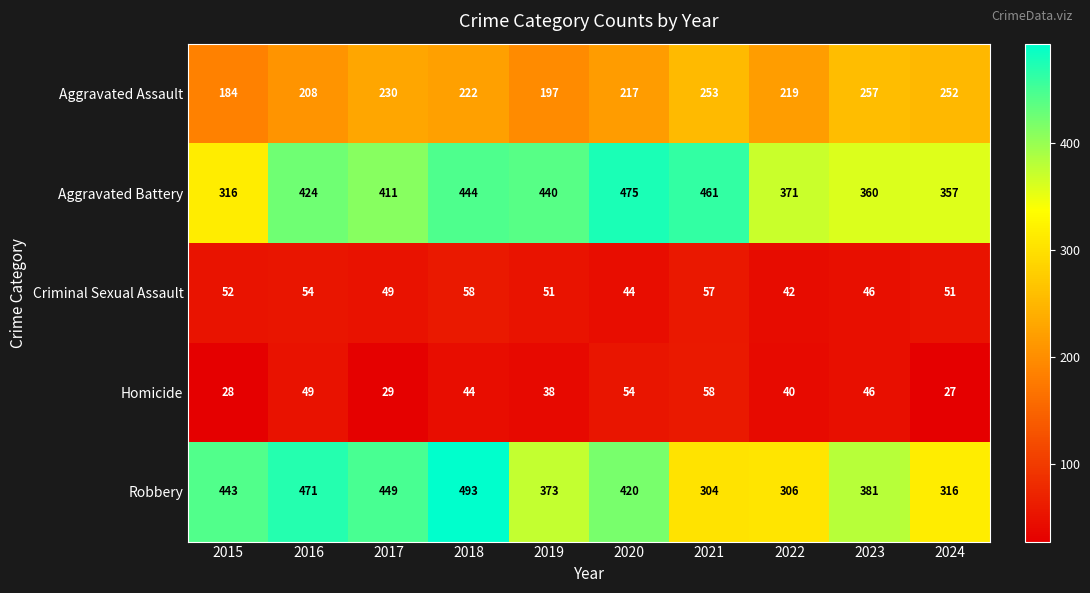

What is the difference between the maximum and minimum values in the Criminal Sexual Assault series?

16